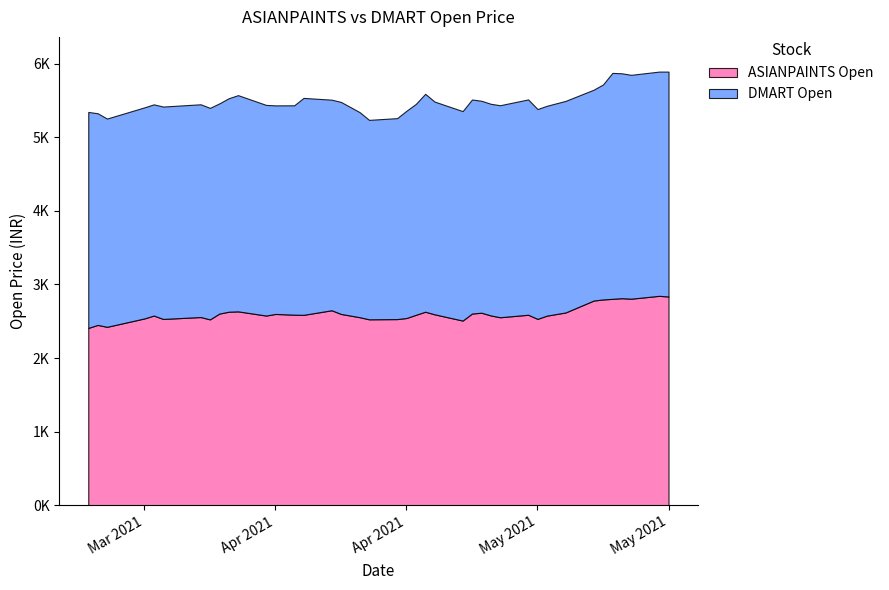

Between 12 and 16, which series saw the biggest shift?

DMART Open